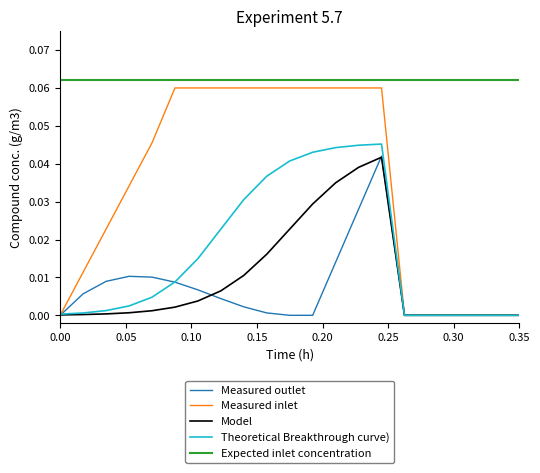

True or false: Expected inlet concentration and Measured outlet cross at least once.

False